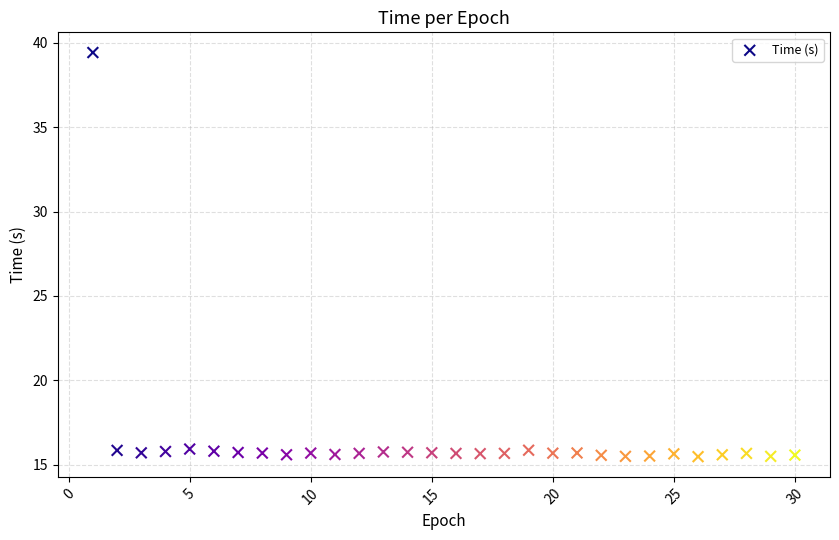

What is the range of Y values (max minus min)?

24.0